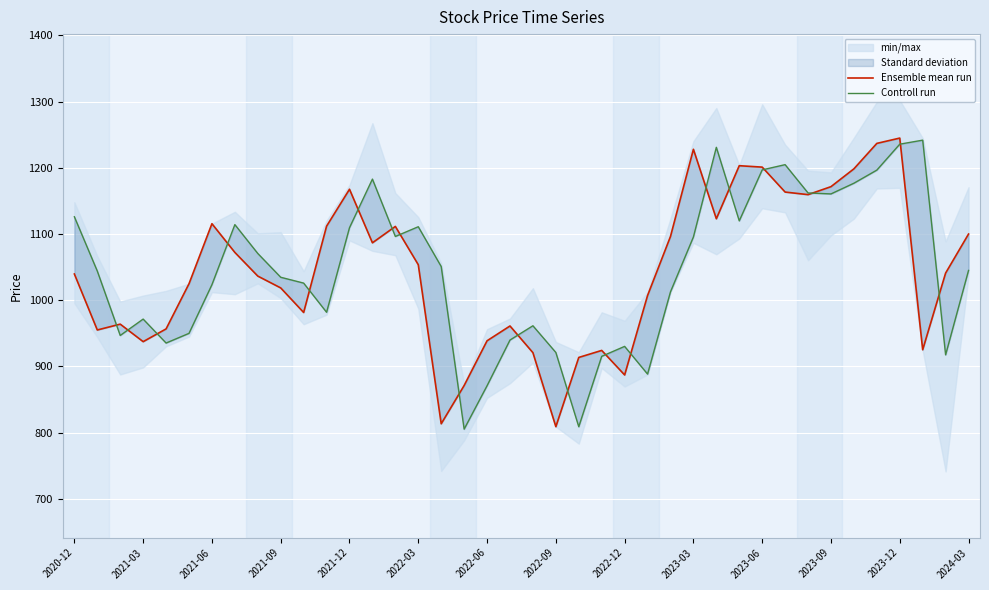

What is the sum of the Ensemble mean run values at 28 and 14?

2234.5